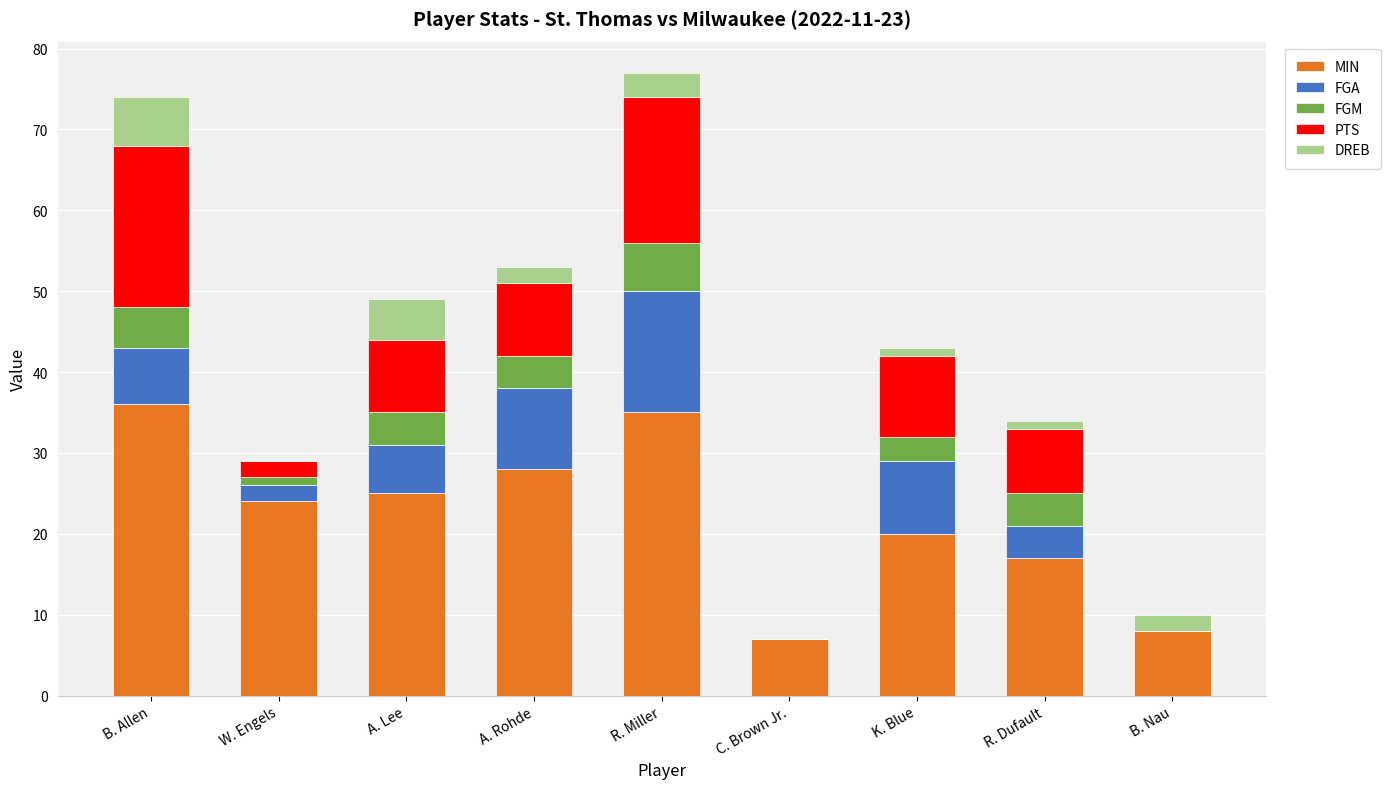

What are all the series names shown in the legend?

MIN, FGA, FGM, PTS, DREB